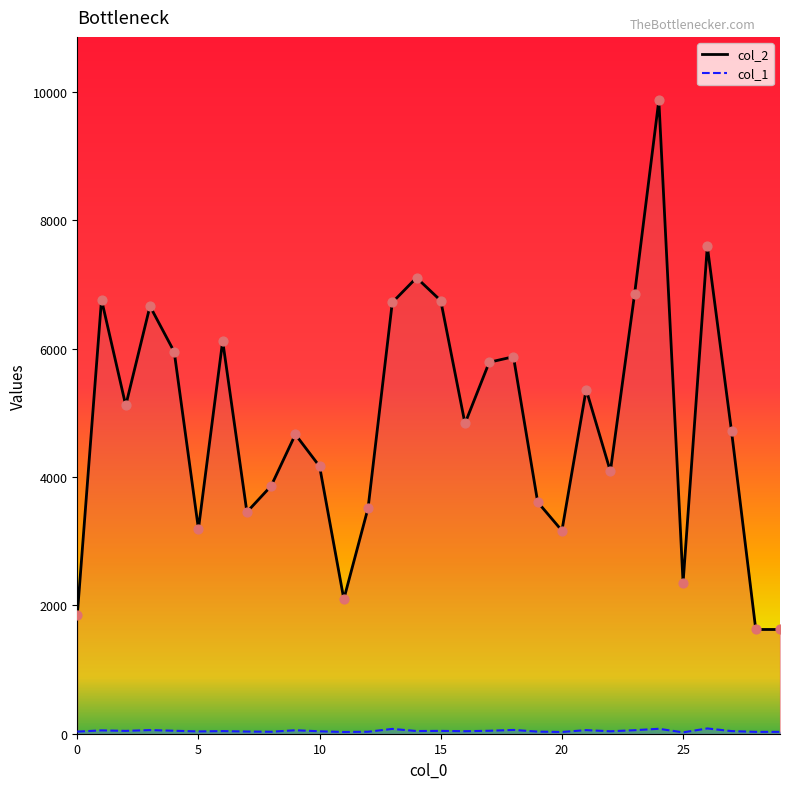

At which category is the sum across all series the highest?

24